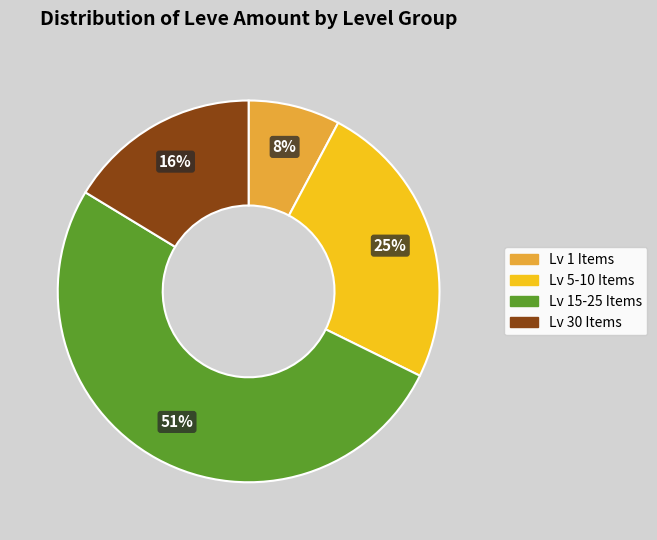

Is there a majority slice in this chart?

Yes